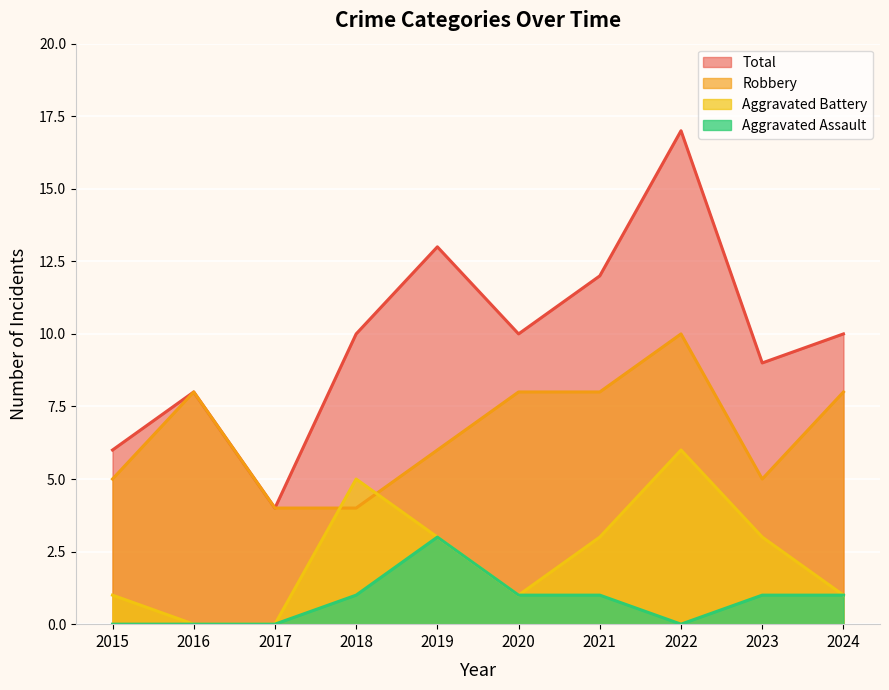

In Aggravated Assault, how many points are higher than both neighbors (excluding endpoints)?

1